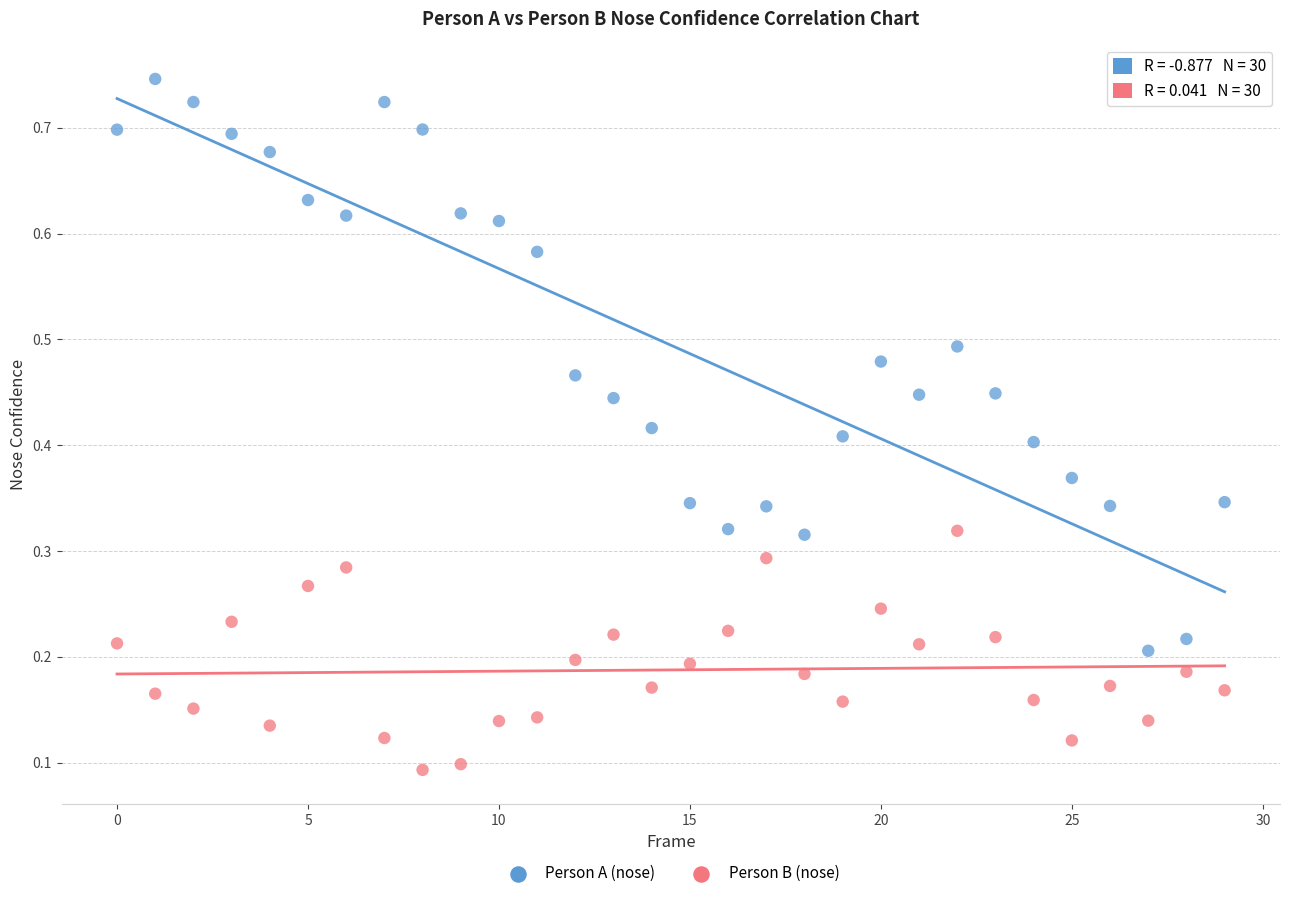

Which series has the largest Y range (max minus min)?

Person A (nose)